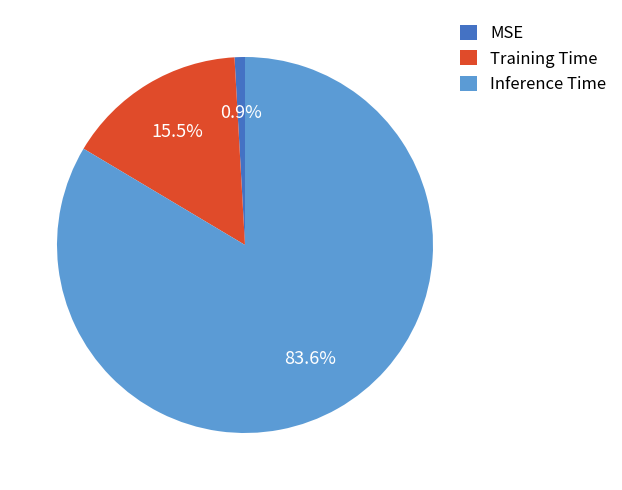

Is the sum of Training Time and Inference Time greater than half?

Yes